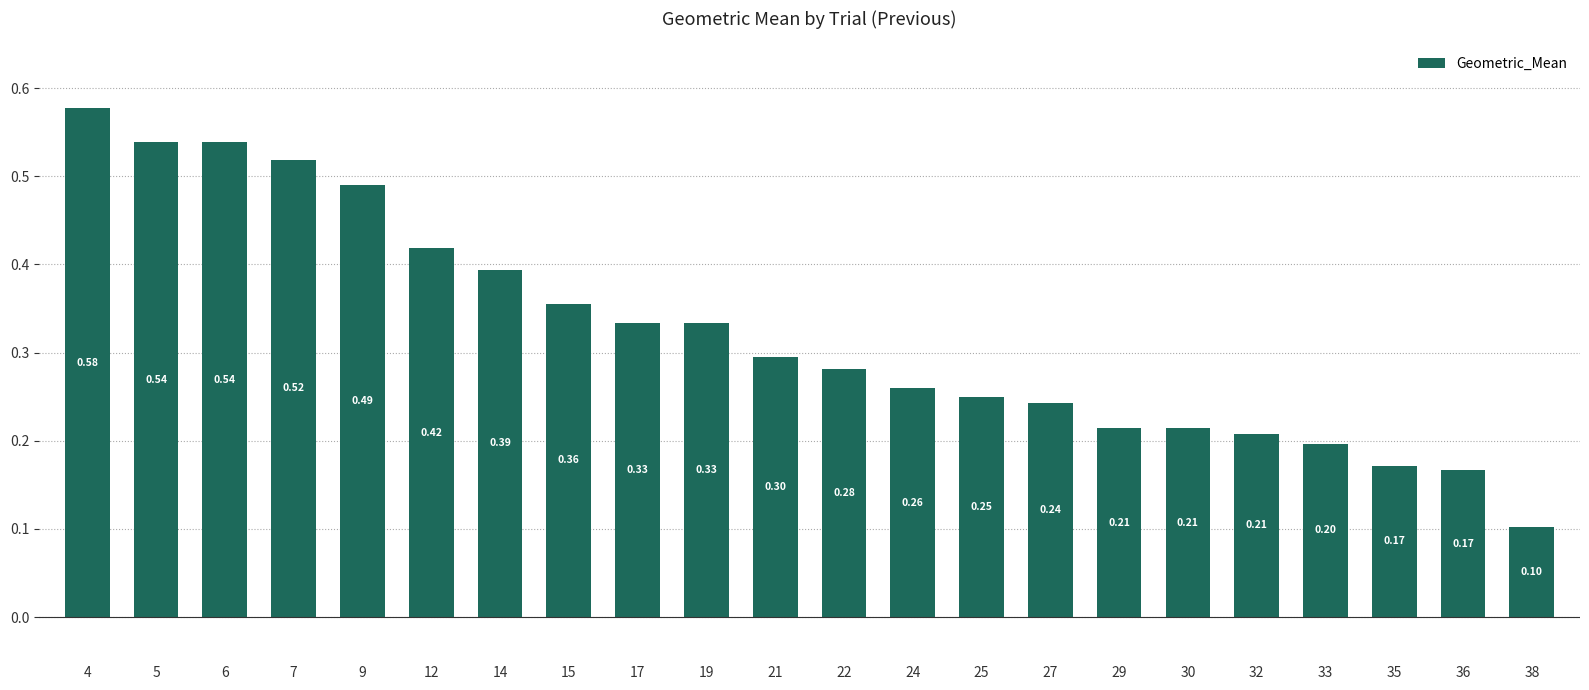

What is the change in value from 9 to 27?

-0.2